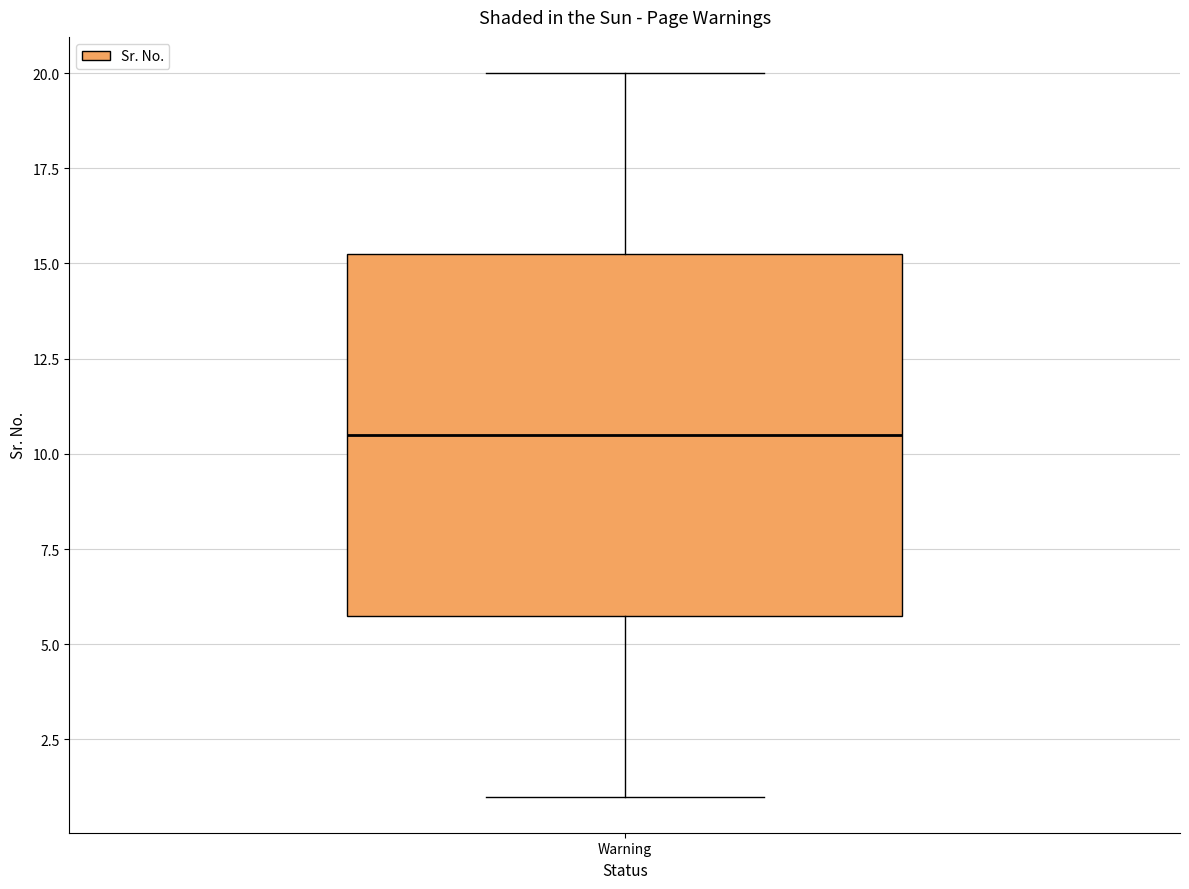

Transcribe this box plot: give where the median line is, the range the box spans, and where the two whiskers end, as read against the y-axis. The values are not printed on the chart, so give them approximately, as read against the axis.

median 10.5, box 6.0 to 15.5, whiskers 1.0 to 20.0